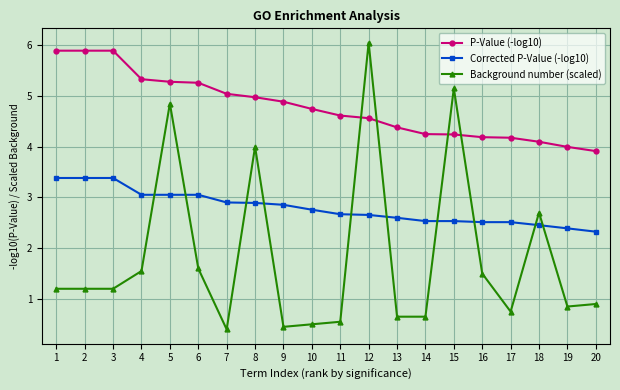

Which category has the lowest value across all series?

7